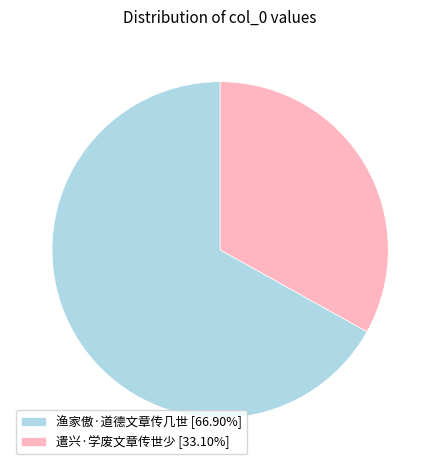

Which category has the smallest portion of the pie?

遣兴·学废文章传世少